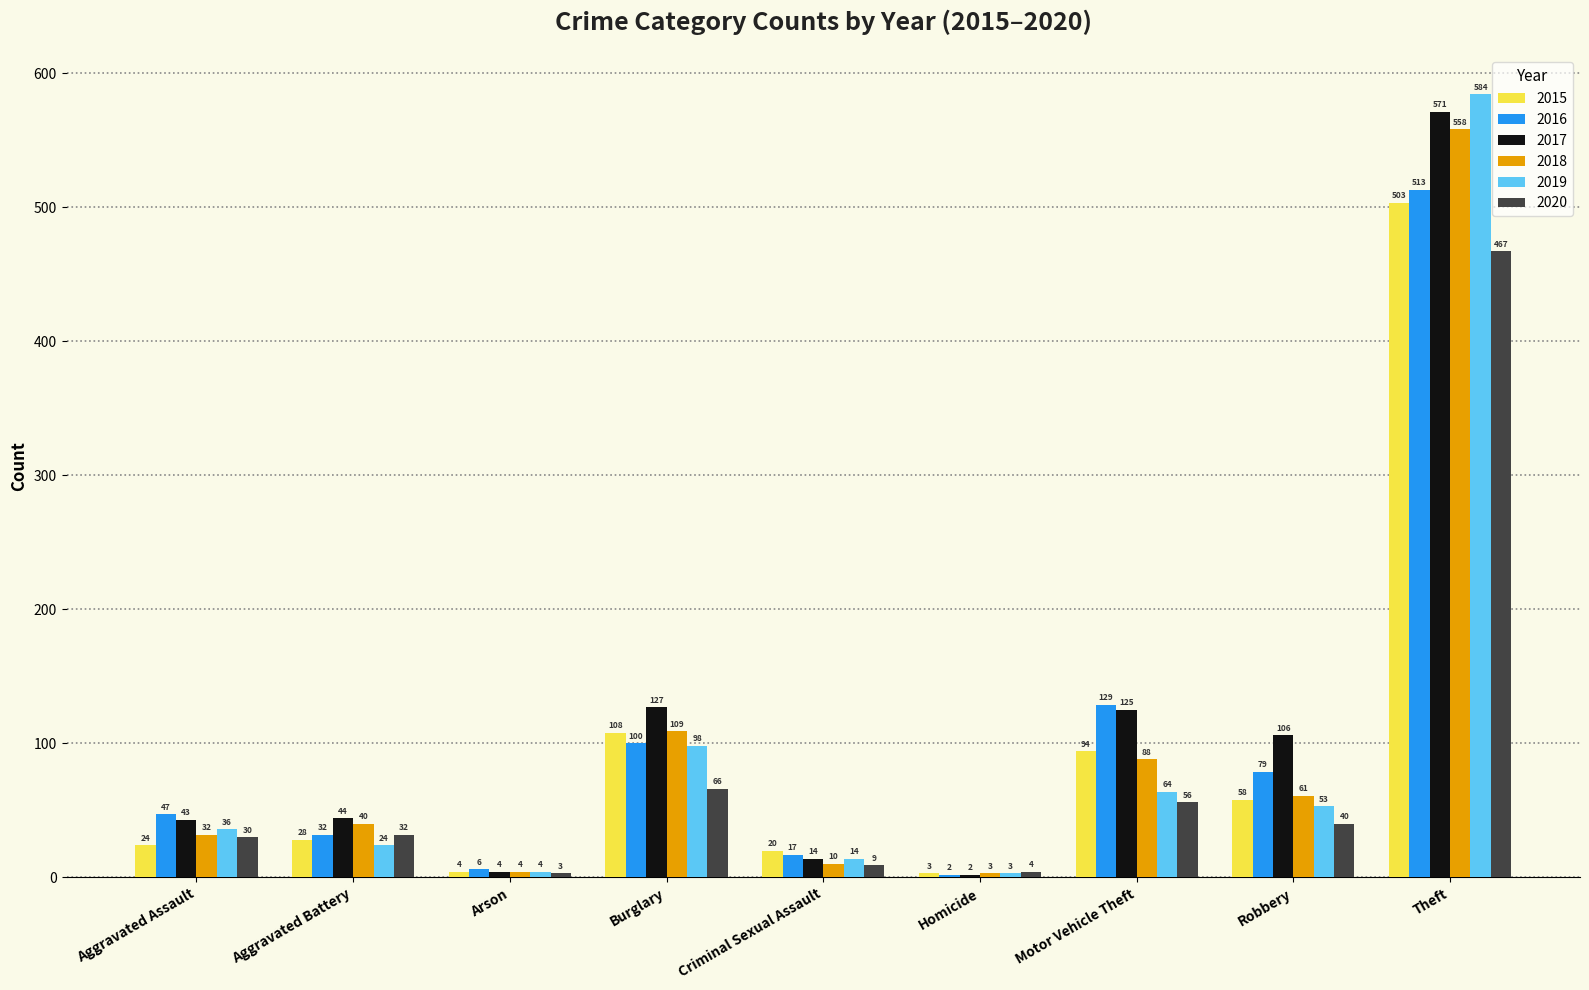

Where is 2020 nearest to the value 235?

Burglary